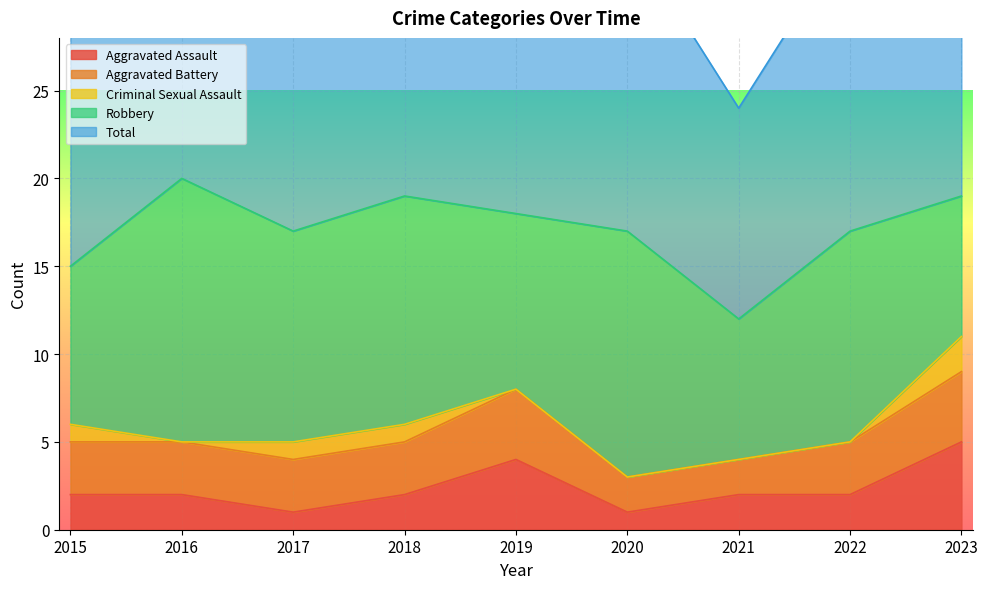

Which has a higher value, 2016 or 2023?

2023